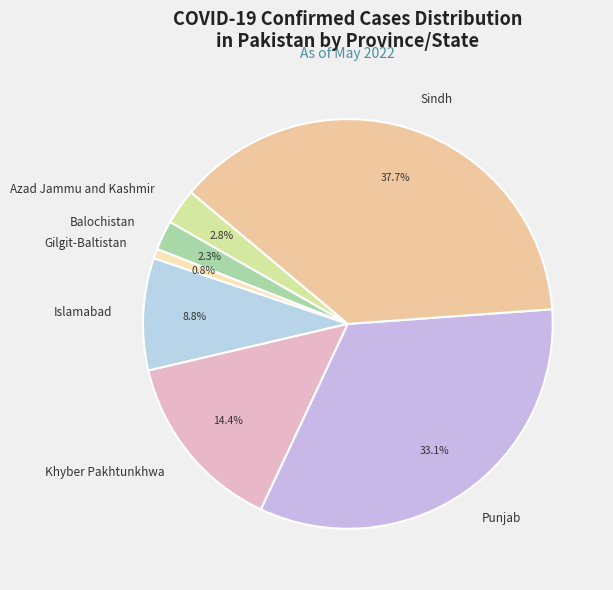

What is the ratio of the value at Sindh to the value at Gilgit-Baltistan?

49.1